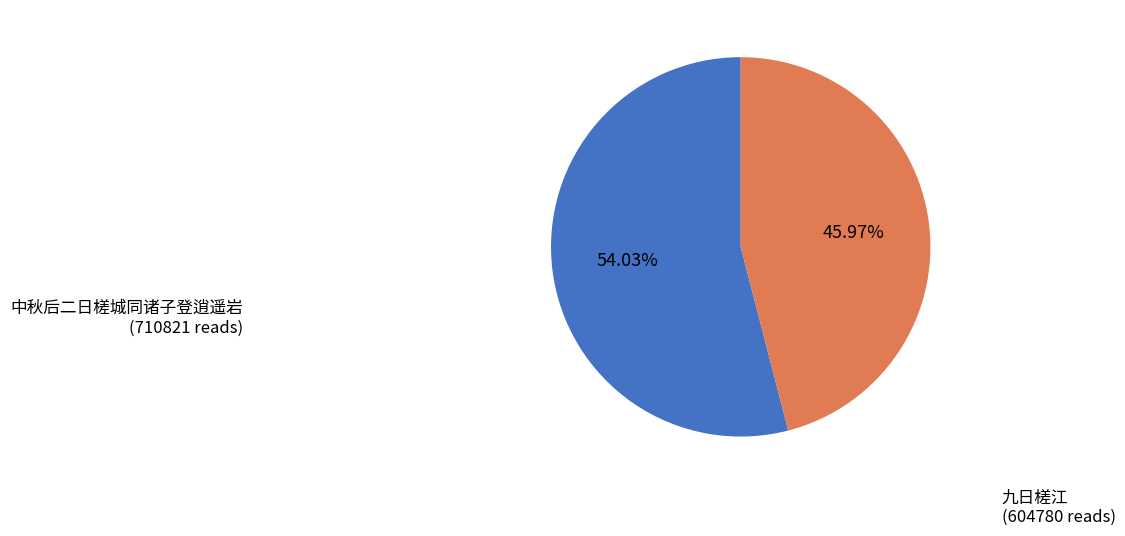

Rank the categories by value from highest to lowest.

中秋后二日槎城同诸子登逍遥岩, 九日槎江